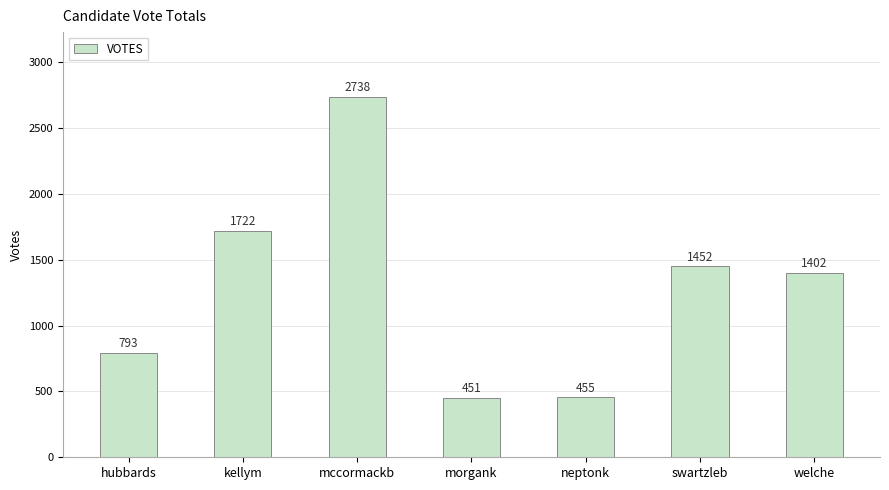

Count the number of data series in this chart.

1